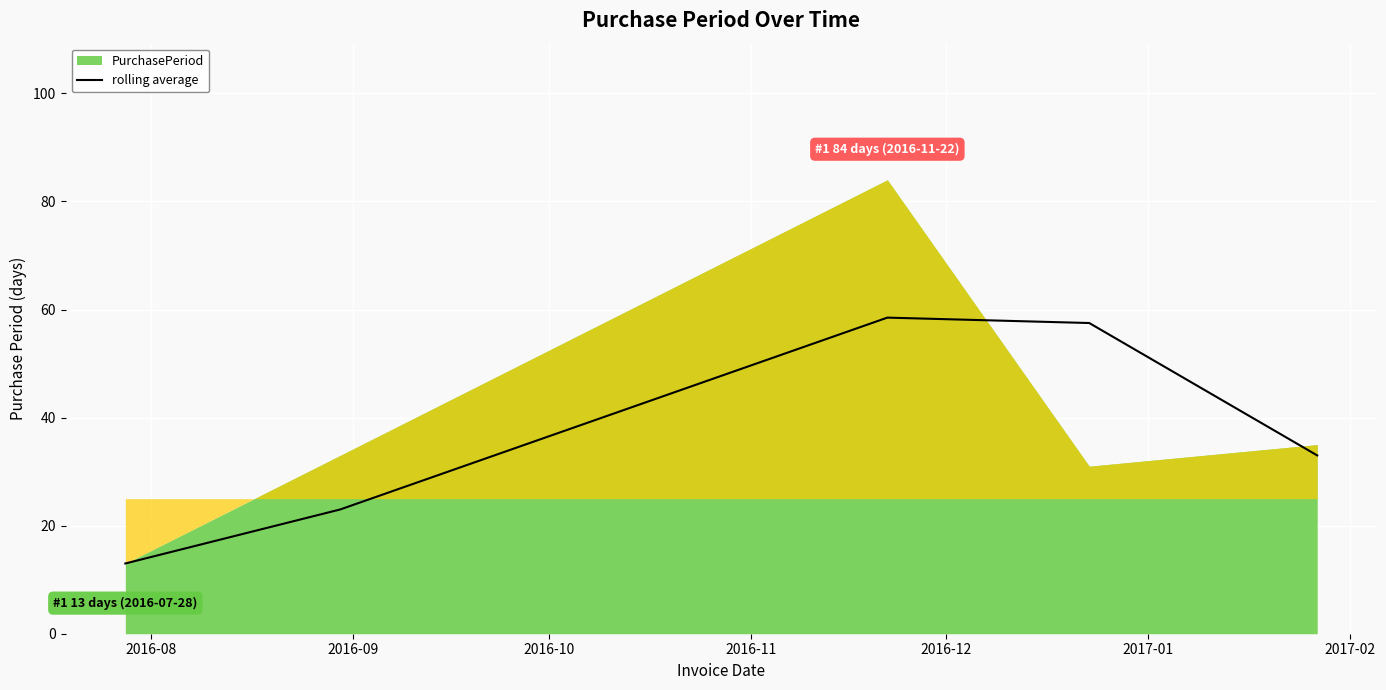

How many values are below 33?

2